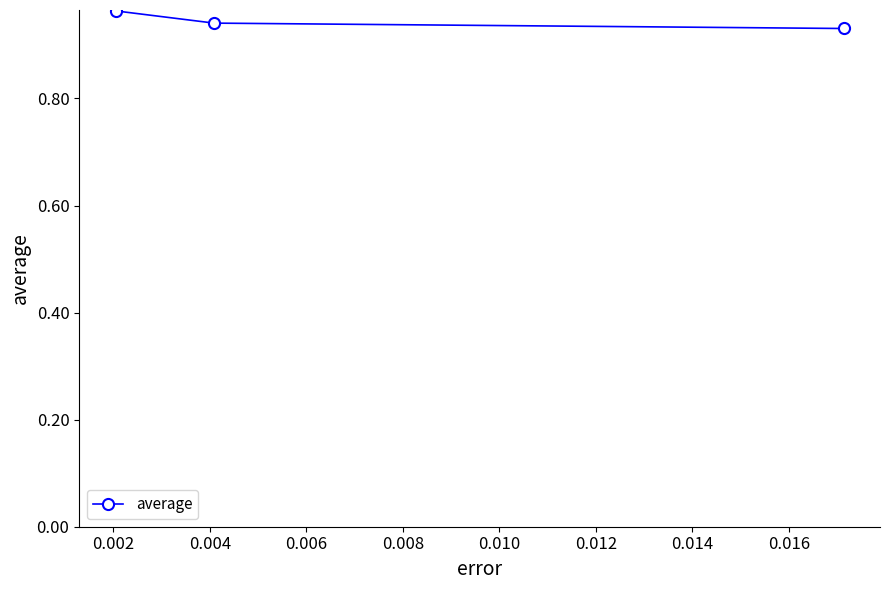

How many values are between 0 and 1?

3